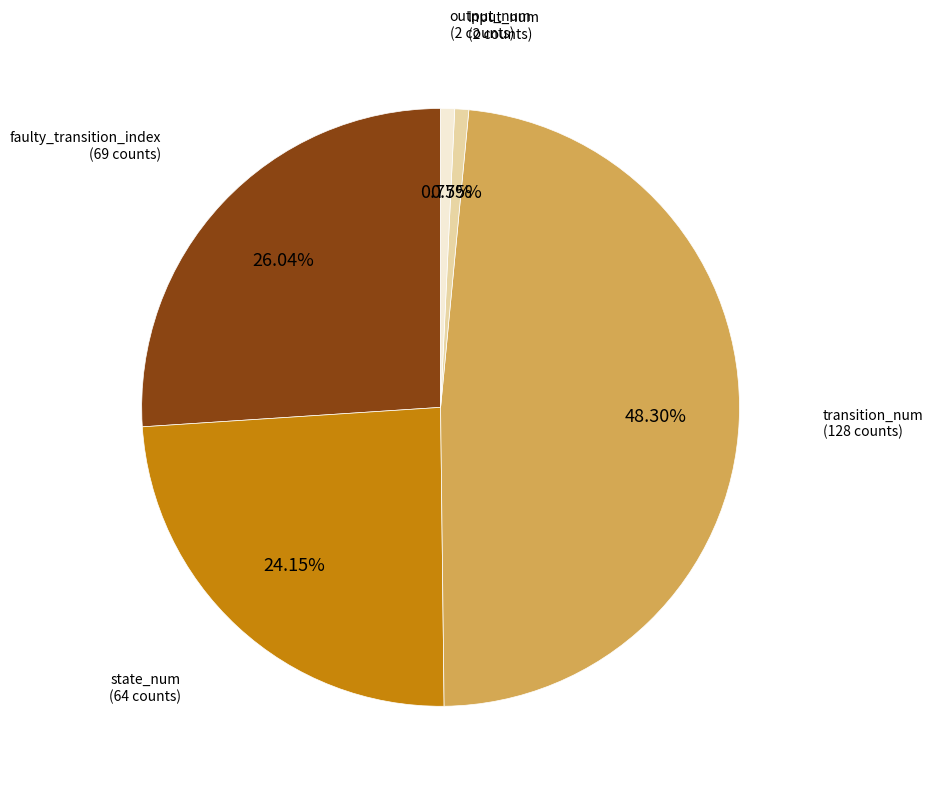

To the nearest percent, what portion does faulty_transition_index represent?

26%